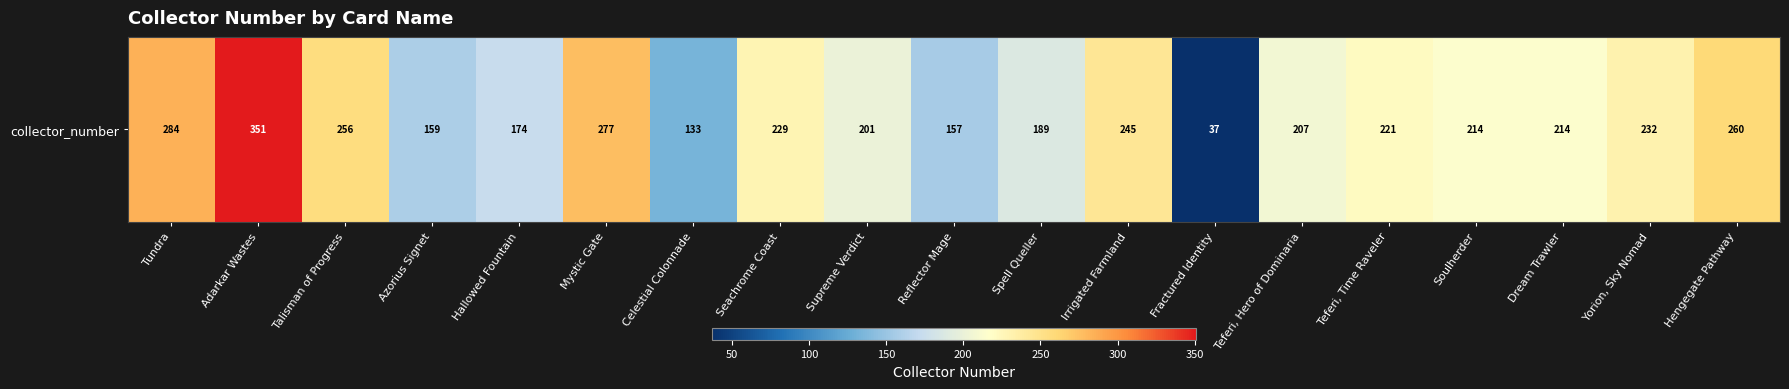

Which has a higher value, Dream Trawler or Hengegate Pathway?

Hengegate Pathway